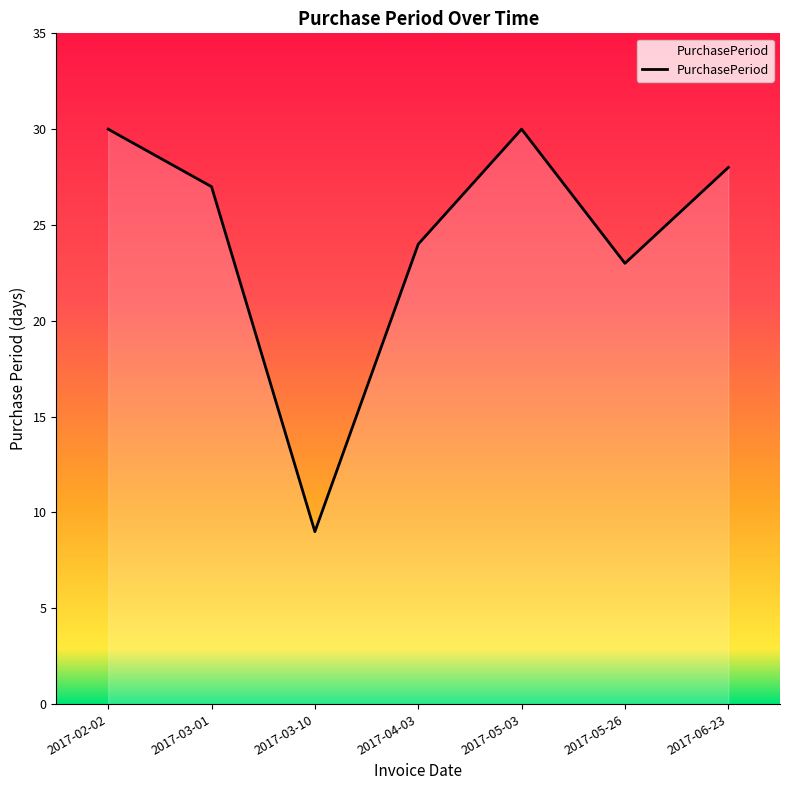

How many categories are shown in the chart?

7